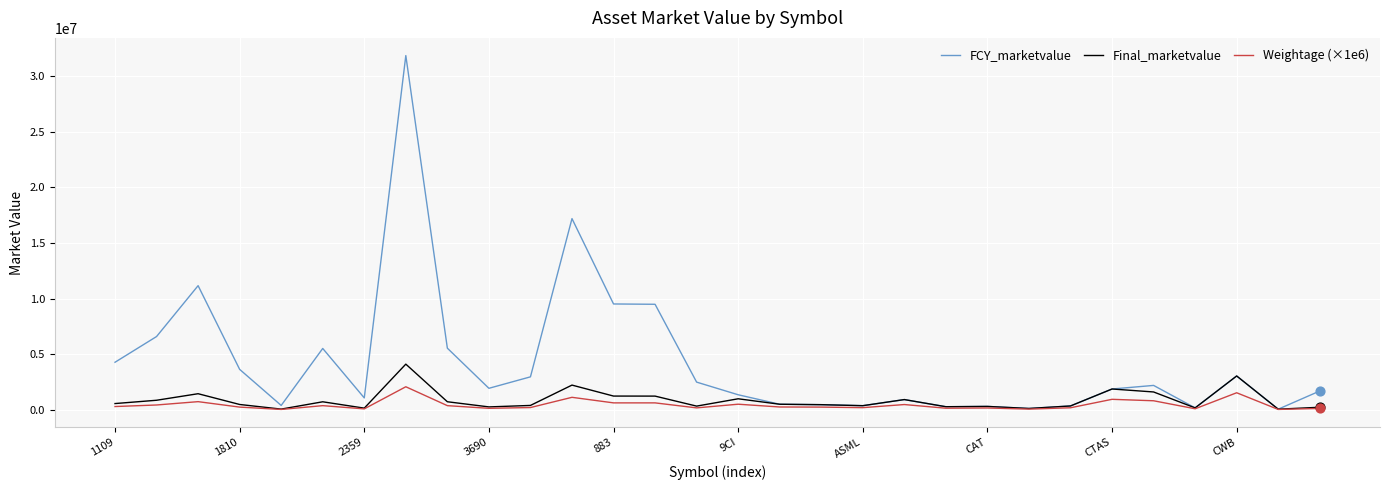

Which series has the largest range (max minus min)?

FCY_marketvalue